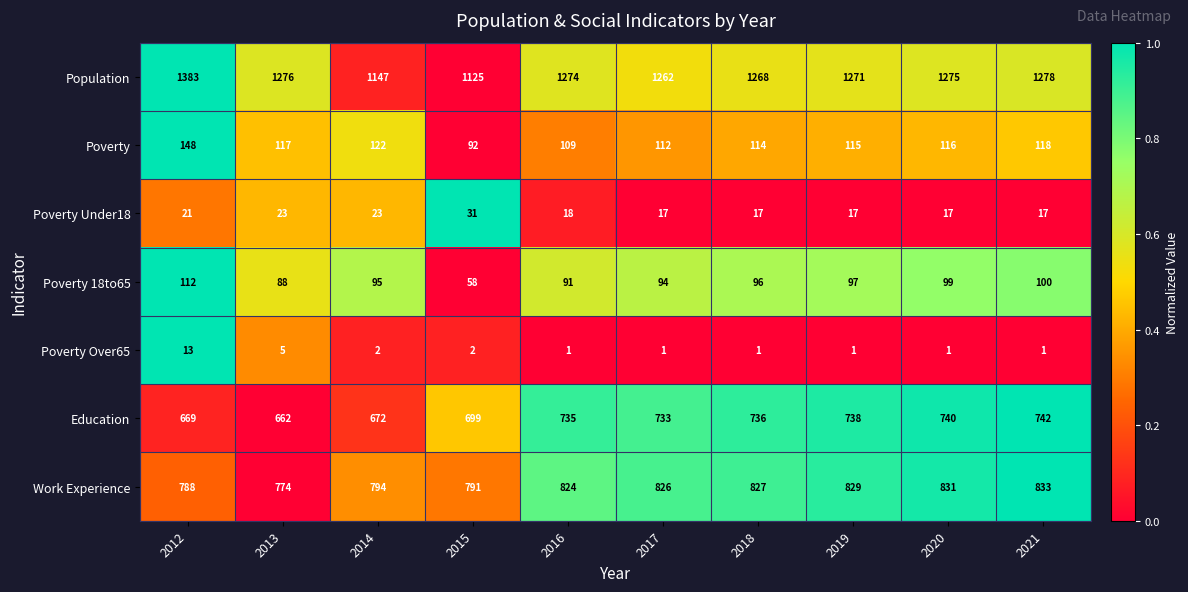

What is the lowest value of the Population series?

1125